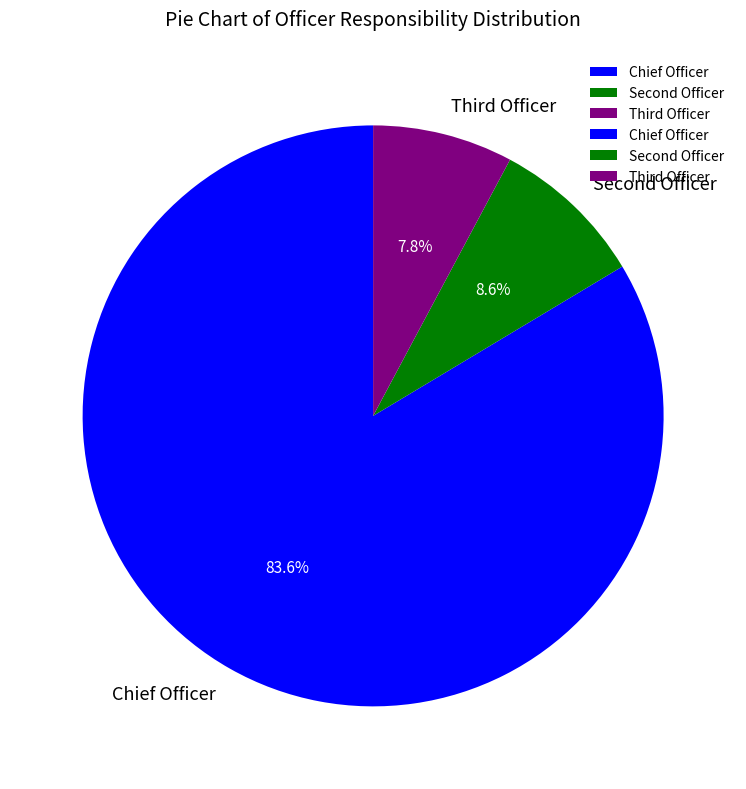

How many slices are in this pie chart?

3